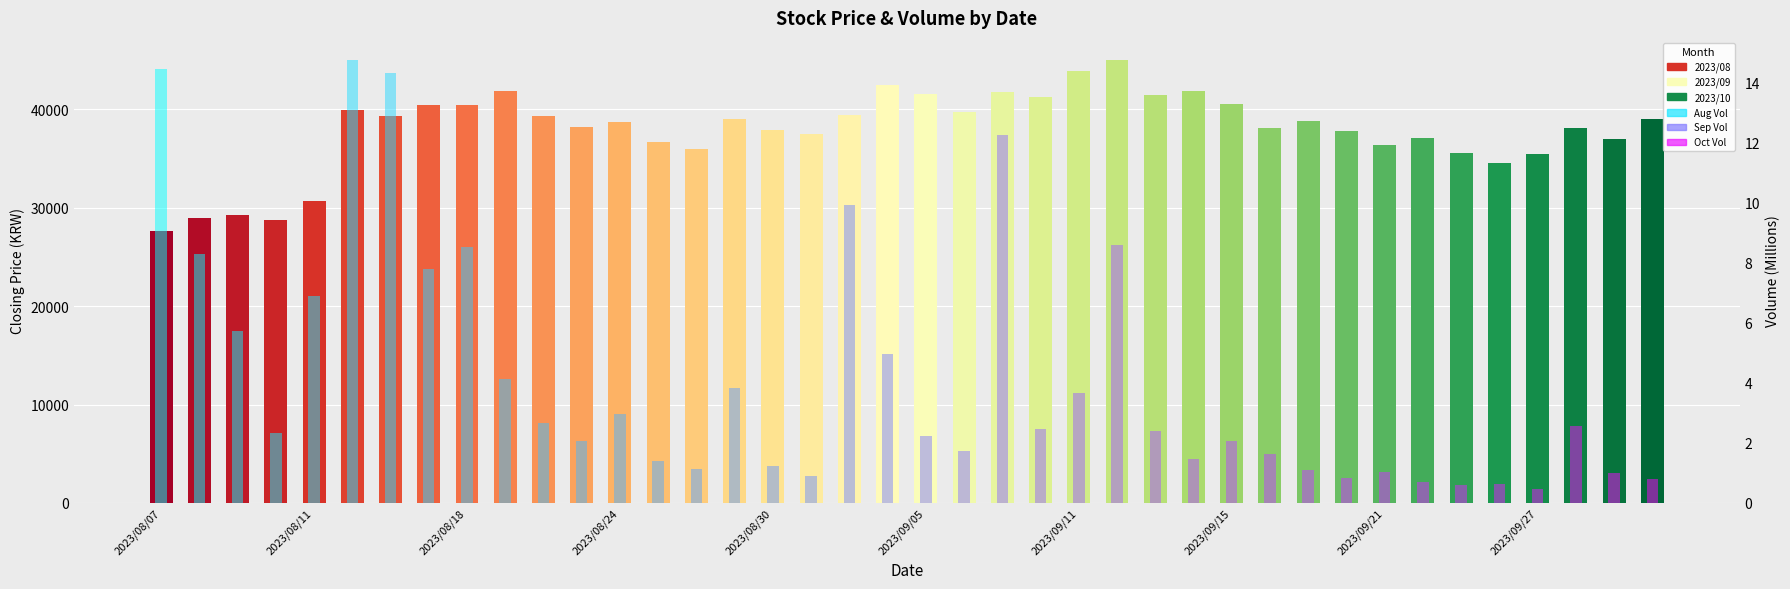

Where is Closing Price nearest to the value 36300?

2023/09/21